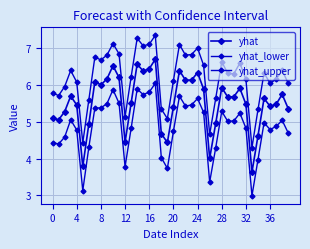

At which category is the sum across all series the highest?

17